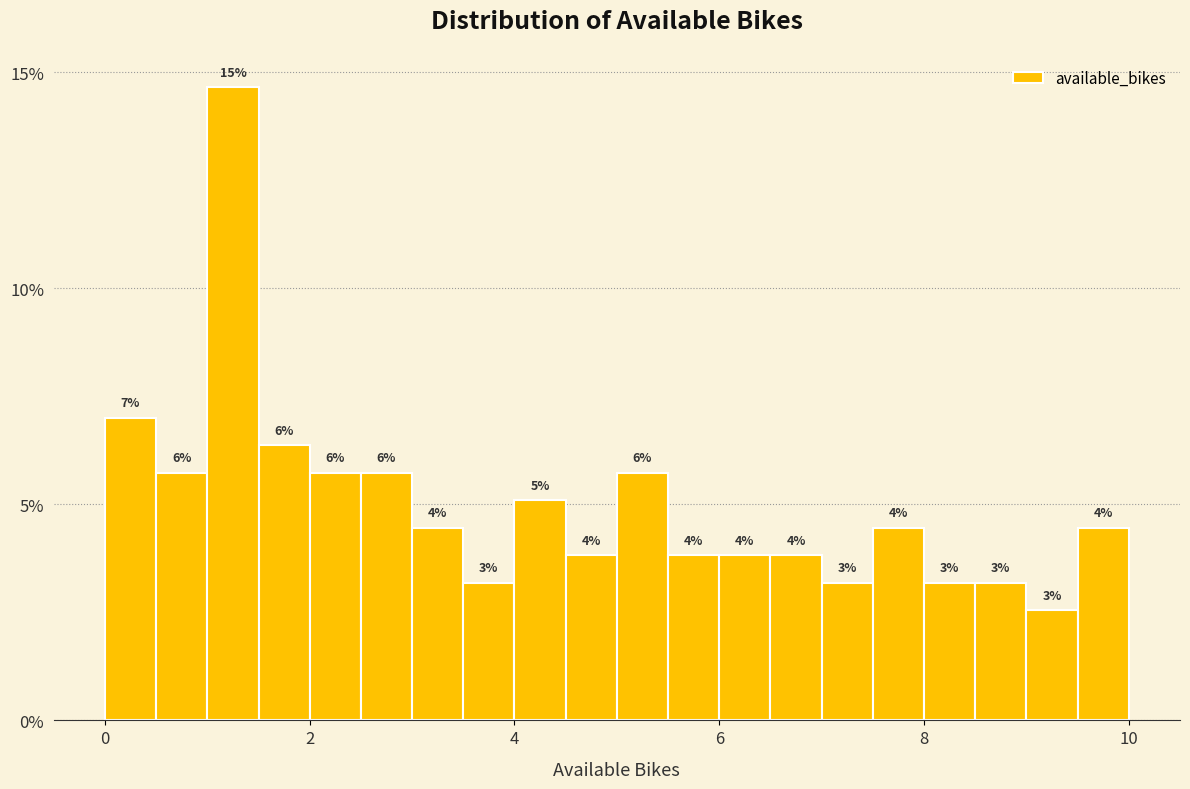

Around what value on the x-axis is the tallest bar? Give the approximate position of its centre, as read against the axis.

1.2